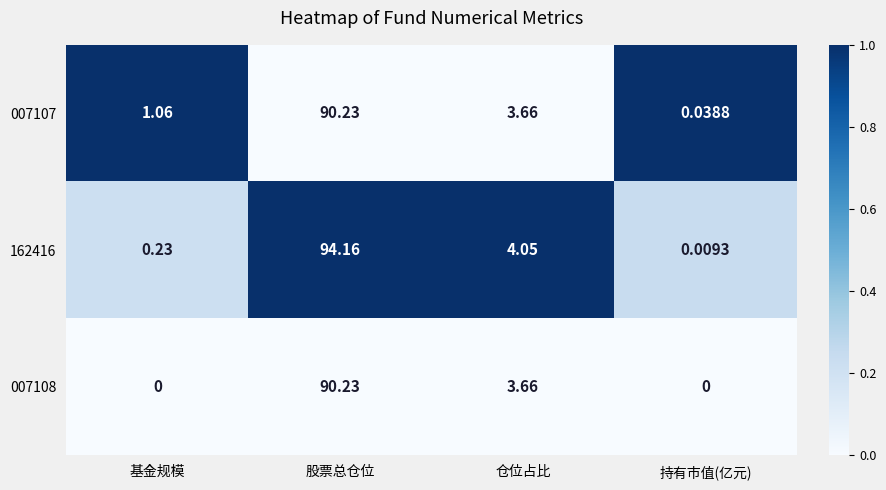

List the series in order of their overall mean, lowest first.

007108, 007107, 162416